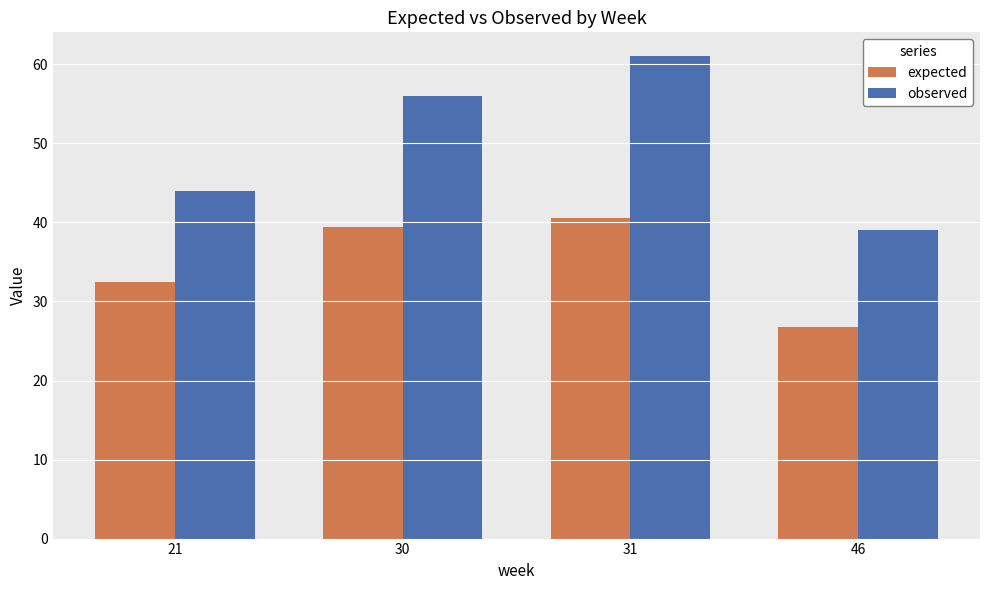

What is the sum of all observed values?

200.0